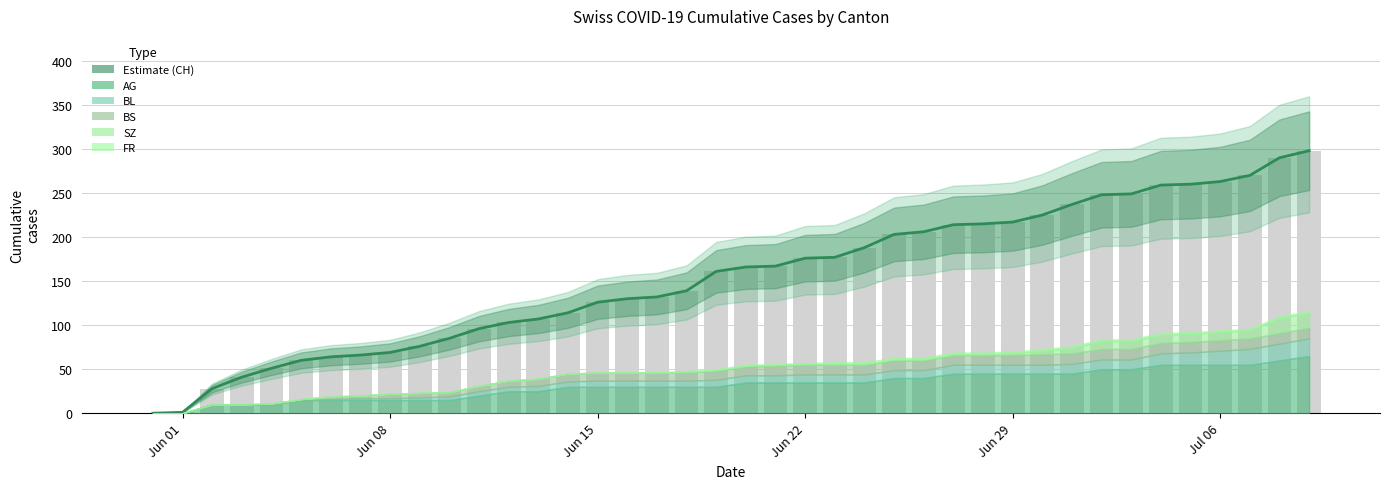

How many data points in Estimate (CH) are above 166?

19